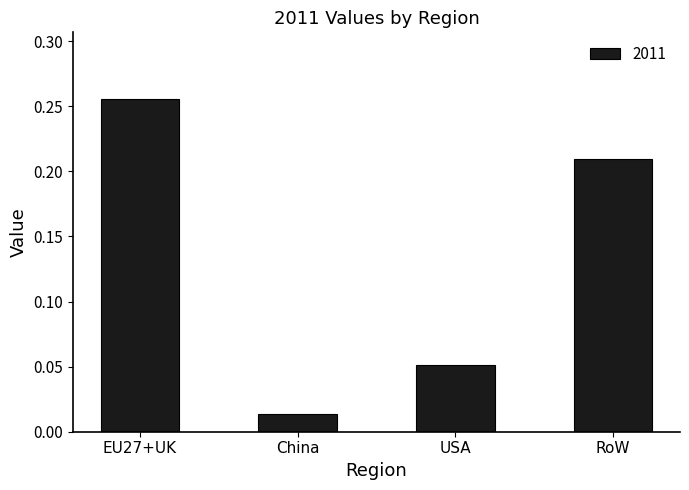

Is it true that the value at EU27+UK is 0.4?

False